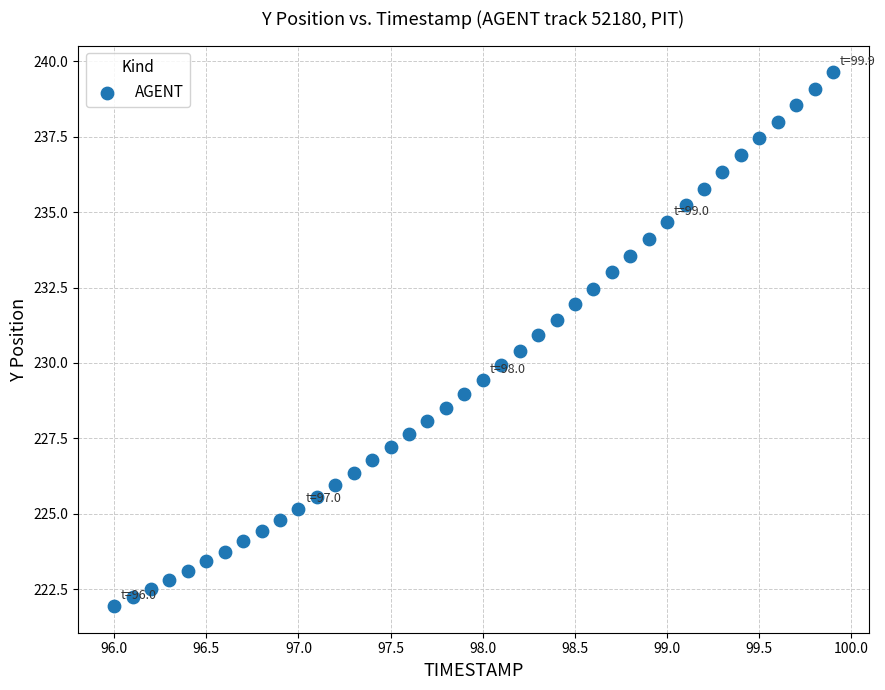

What is the range of X values (max minus min)?

3.9